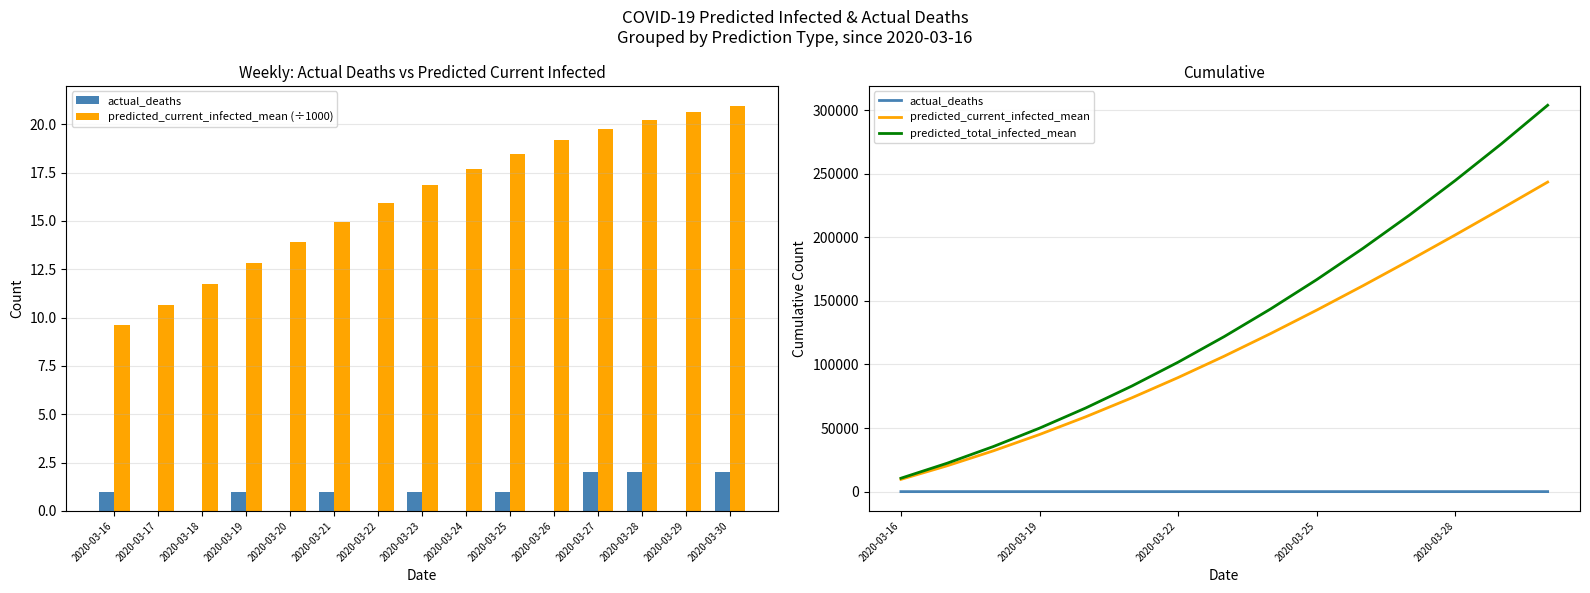

Which series has the widest spread of values?

predicted_total_infected_mean